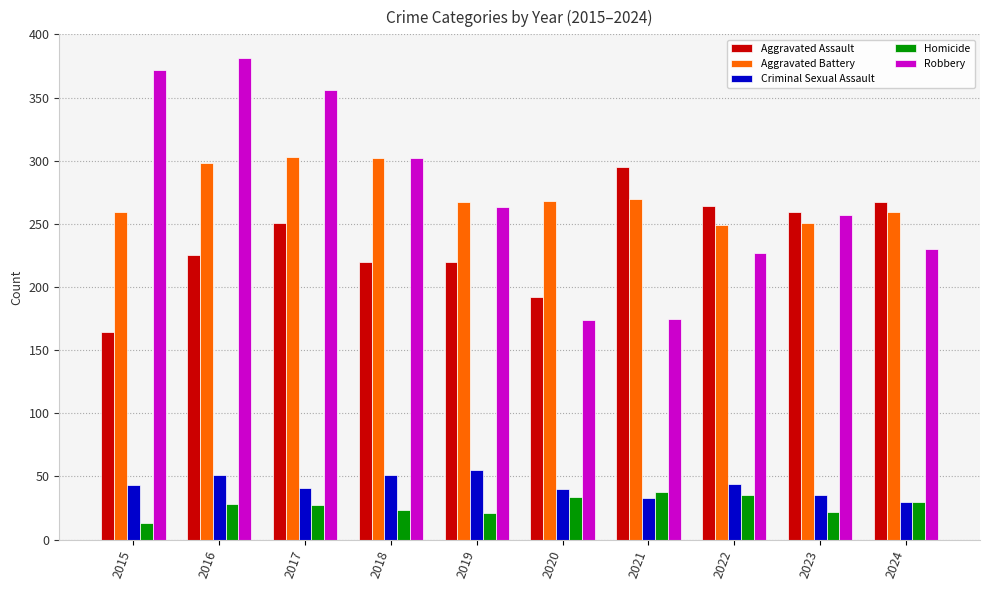

What is the average value of the Robbery series?

274